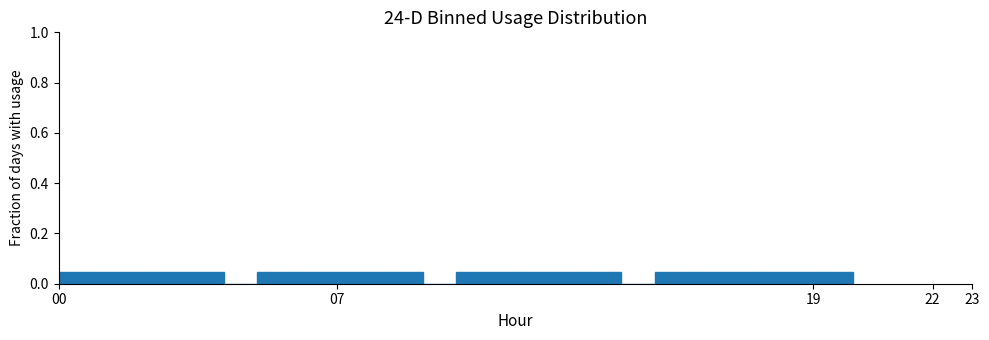

Reading left to right, transcribe this chart: for each bar, give the range it covers on the x-axis and its height. Neither the bar edges nor the heights are printed on the chart, so give them approximately, as read against the axes.

0.0 to 0.8: 0.04
0.8 to 1.7: 0.04
1.7 to 2.5: 0.04
2.5 to 3.3: 0.04
3.3 to 4.2: 0.04
4.2 to 5.0: 0
5.0 to 5.8: 0.04
5.8 to 6.7: 0.04
6.7 to 7.5: 0.04
7.5 to 8.3: 0.04
8.3 to 9.2: 0.04
9.2 to 10.0: 0
10.0 to 10.8: 0.04
10.8 to 11.7: 0.04
11.7 to 12.5: 0.04
12.5 to 13.3: 0.04
13.3 to 14.2: 0.04
14.2 to 15.0: 0
15.0 to 15.8: 0.04
15.8 to 16.7: 0.04
16.7 to 17.5: 0.04
17.5 to 18.3: 0.04
18.3 to 19.2: 0.04
19.2 to 20.0: 0.04